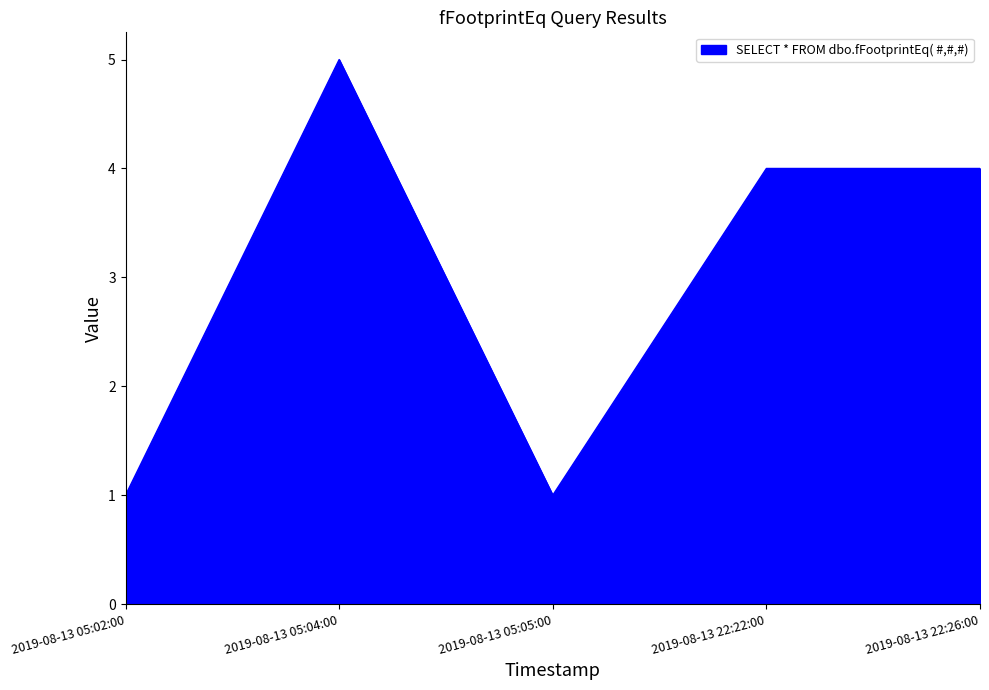

What is the sum of all values?

15